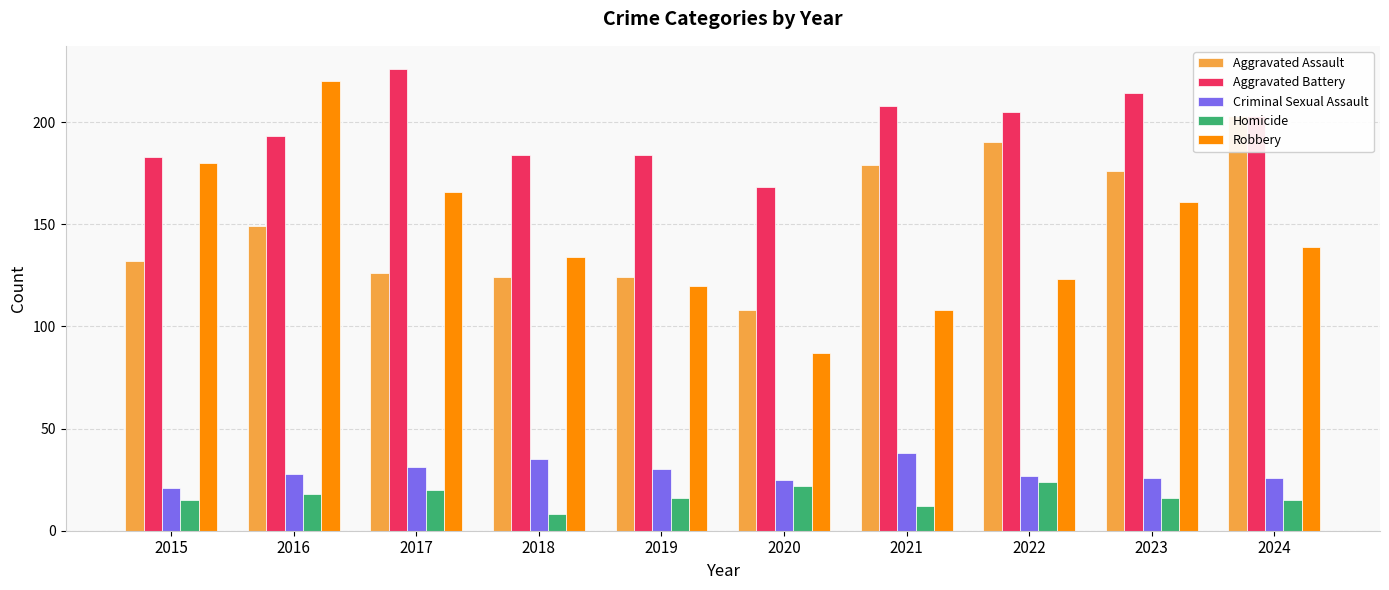

What is the total value across all series at 2023?

593